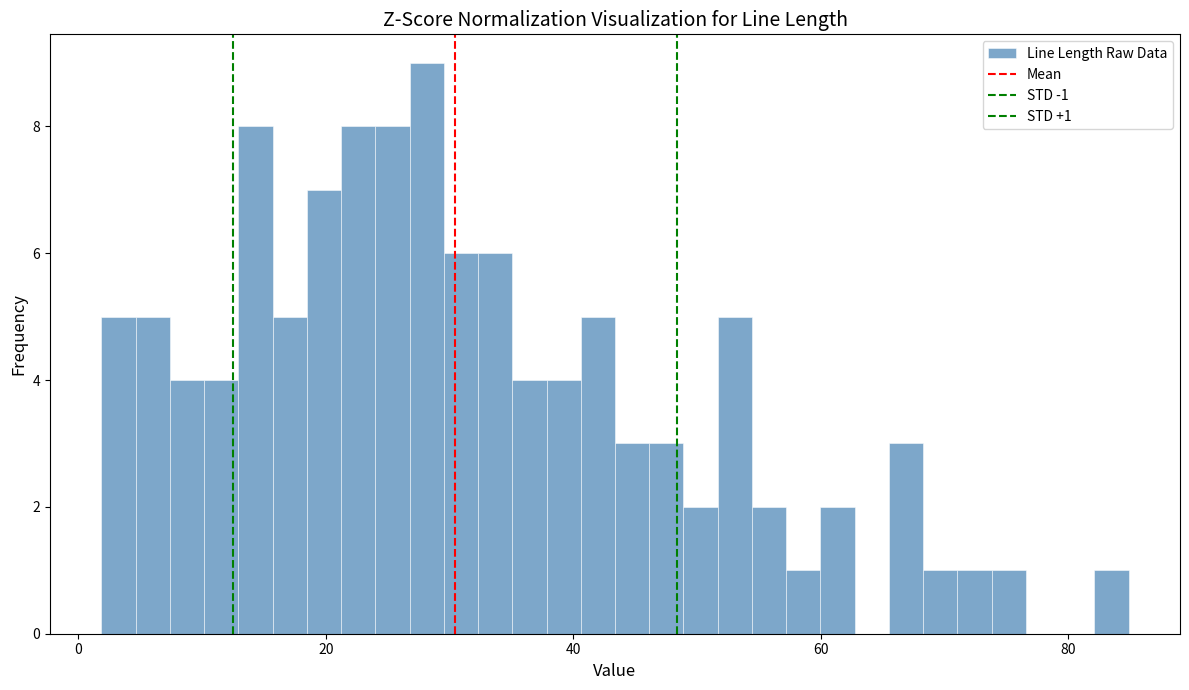

Around what value on the x-axis is the tallest bar? Give the approximate position of its centre, as read against the axis.

28